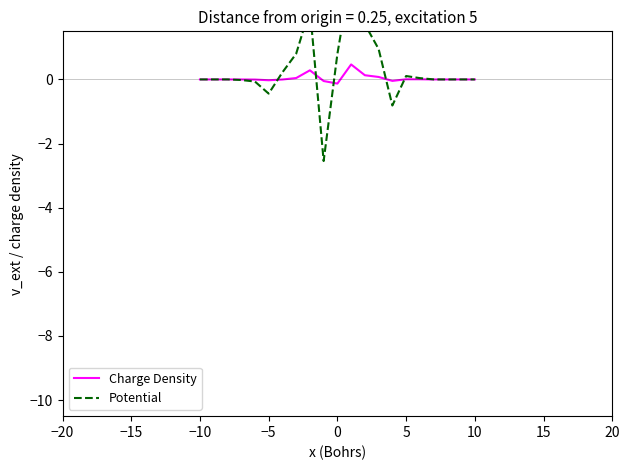

What are all the series names shown in the legend?

Charge Density, Potential